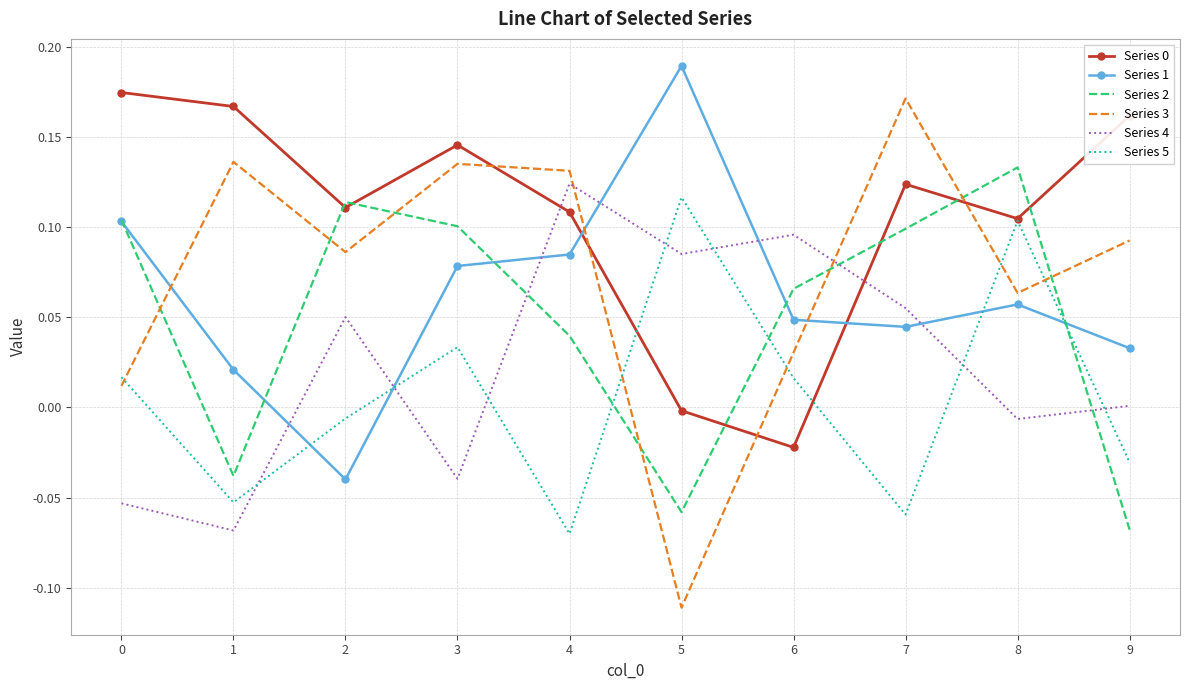

Is it true that Series 2 equals 0.0 at 7?

False